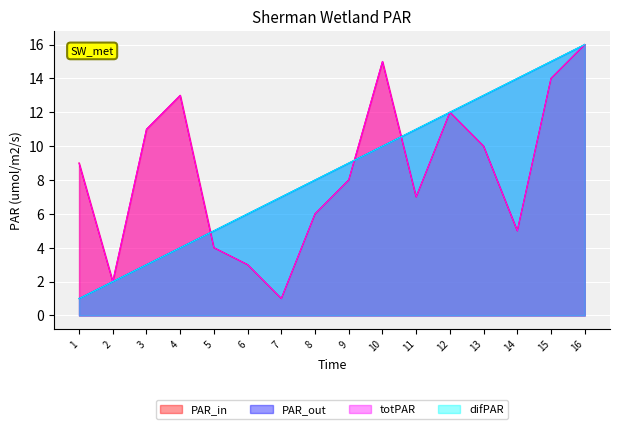

At which category does the chart reach its minimum across all series?

7